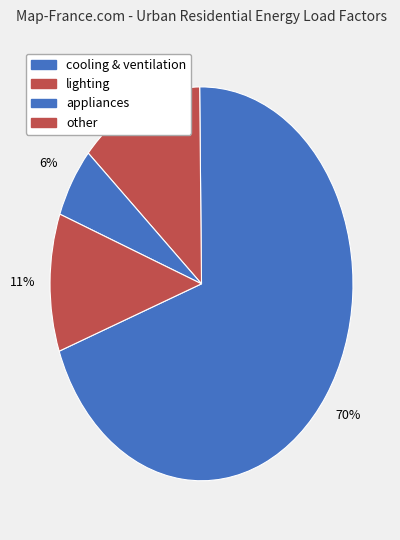

How many slices are in this pie chart?

4